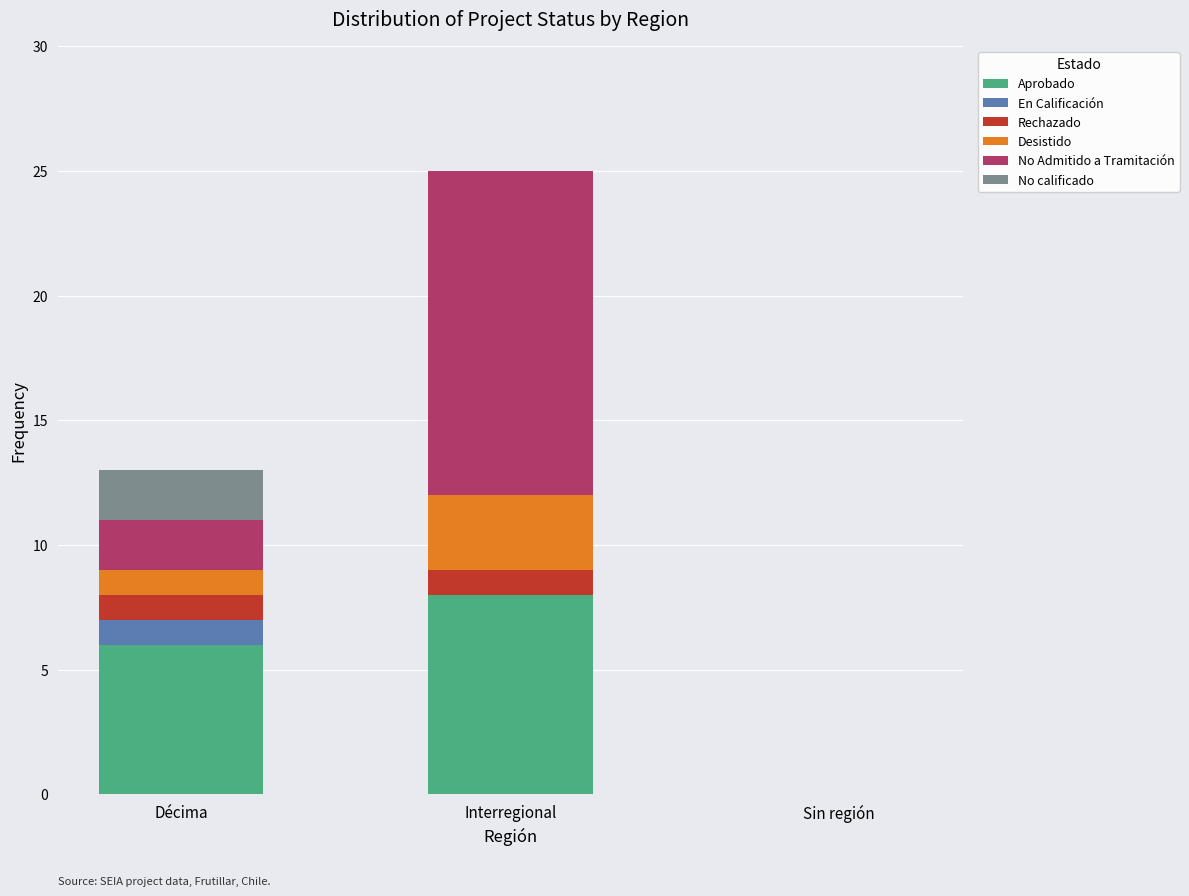

What is the sum of all Aprobado values?

14